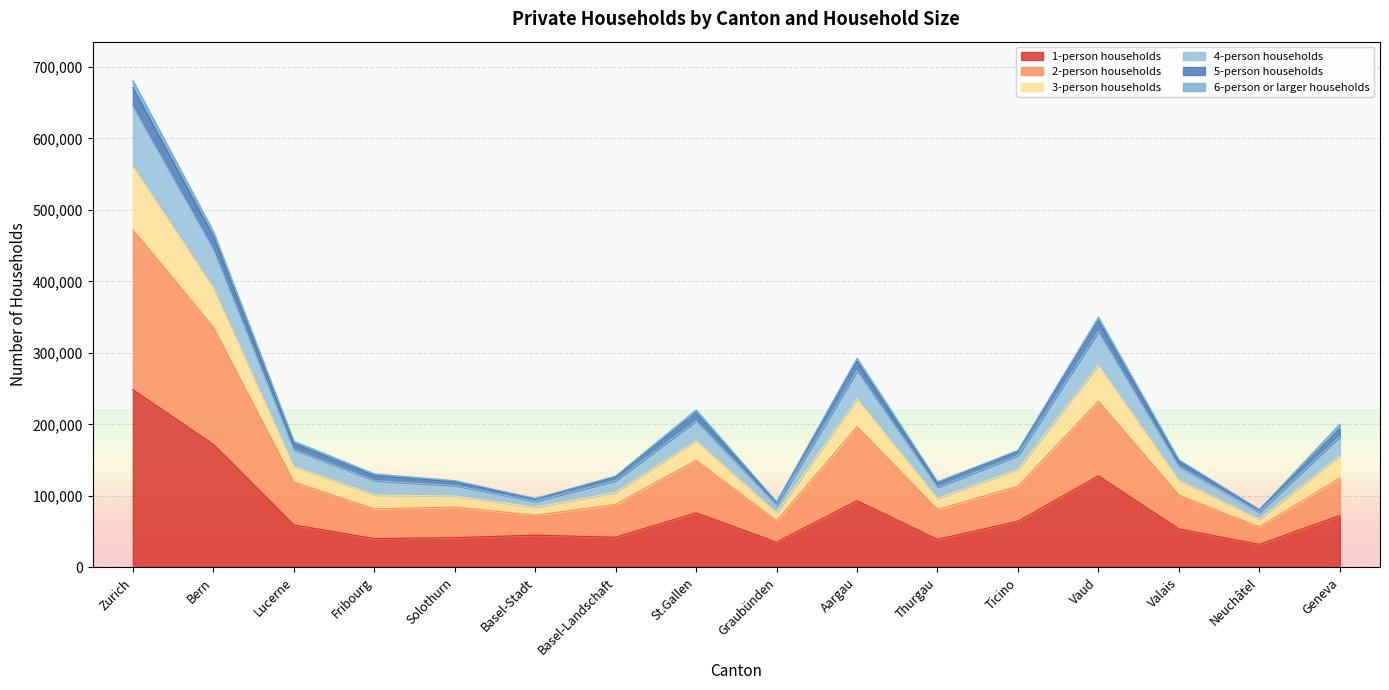

At which category is the sum across all series the highest?

Zurich